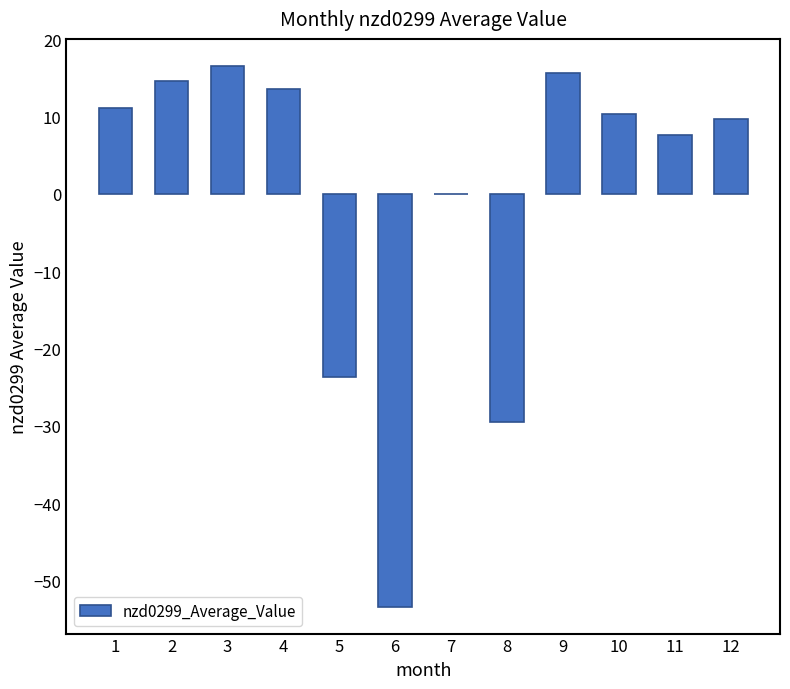

What is the average value?

-0.6